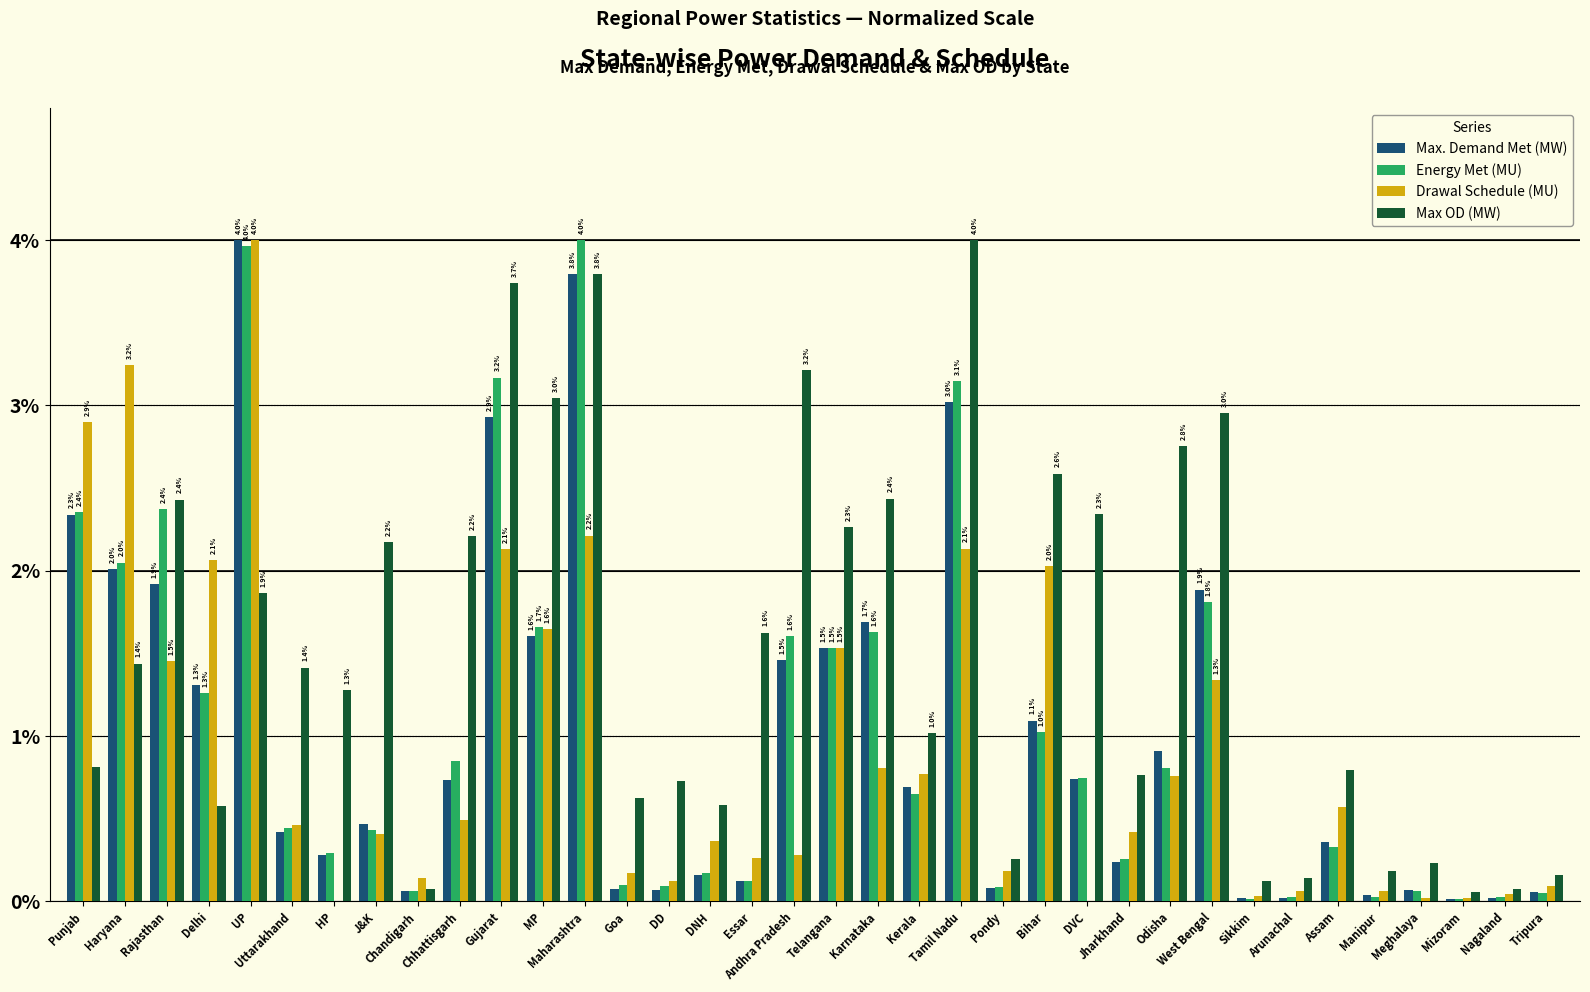

Is it true that Energy Met (MU) equals 1.0 at Bihar?

True